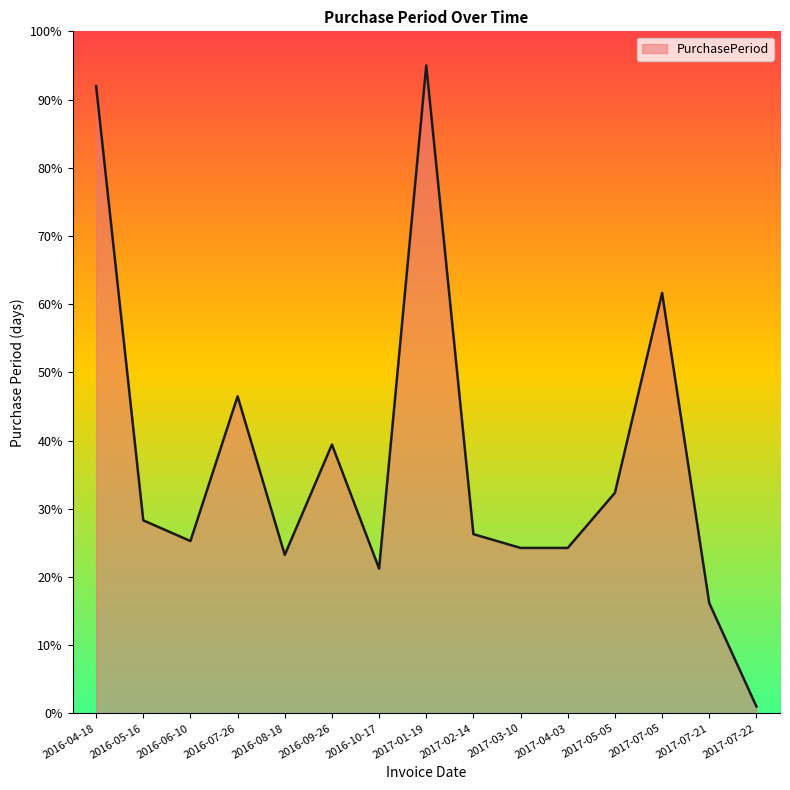

What is the change in value from 2016-08-18 to 2017-07-05?

+38.4